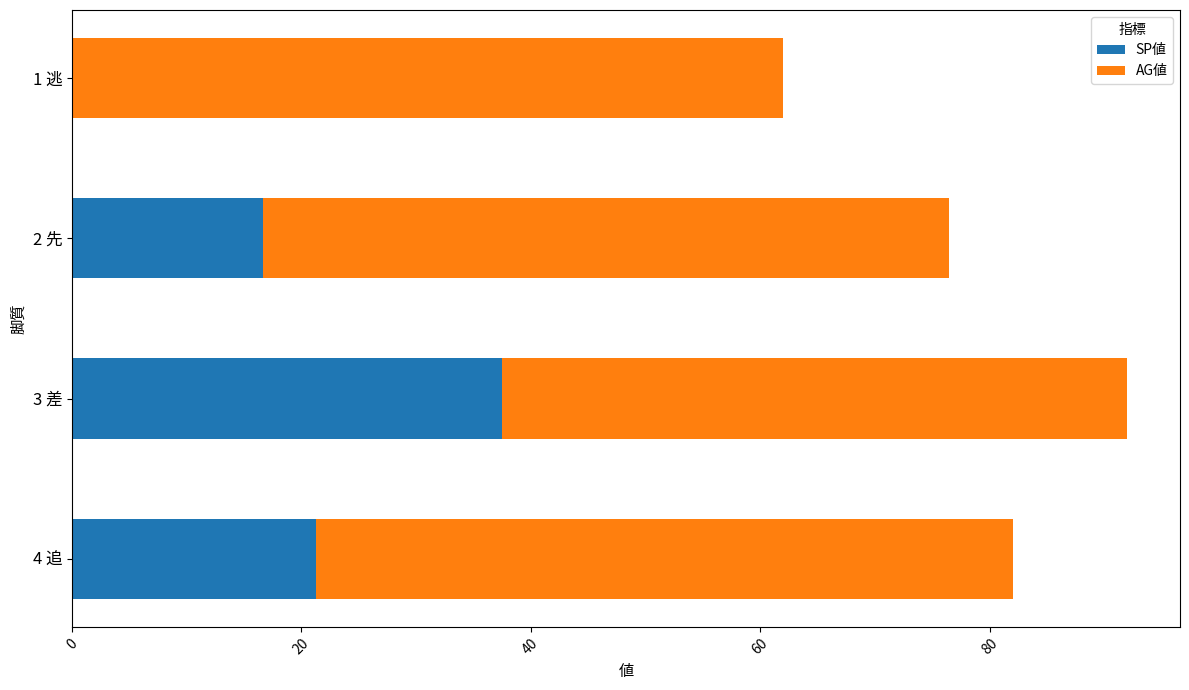

Which category has the highest value in the SP値 series?

3 差